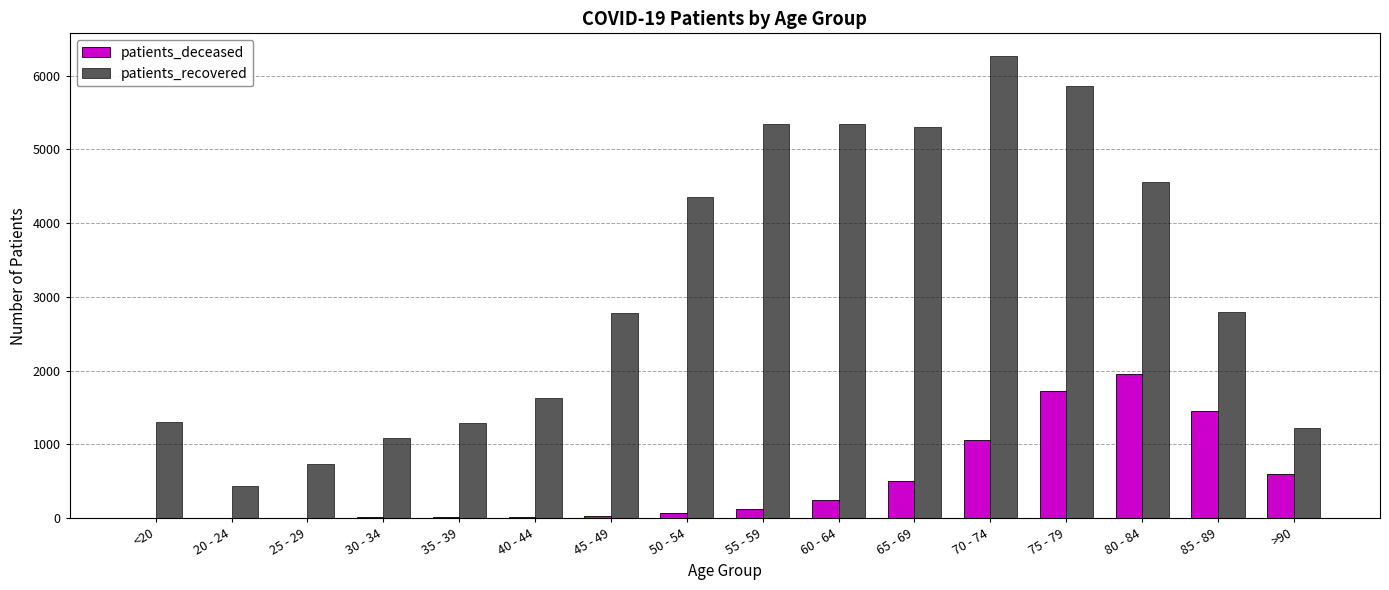

True or false: patients_deceased has a value of 1165 at 80 - 84.

False